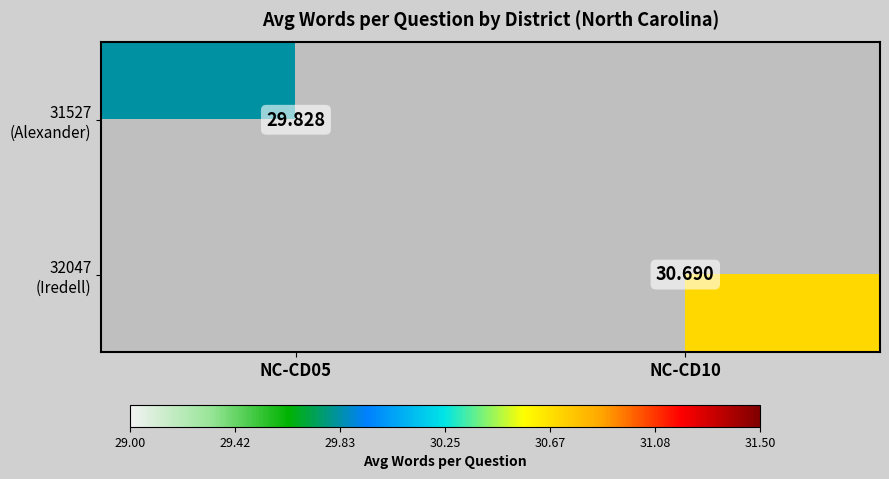

Rank the series by their maximum value, from lowest to highest.

31527 (Alexander), 32047 (Iredell)